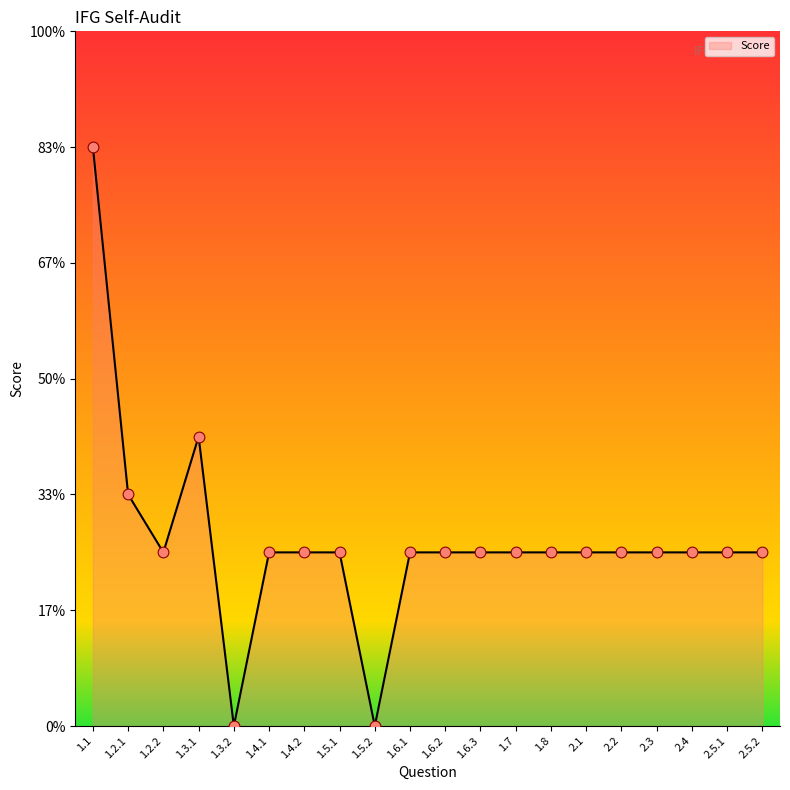

Does the chart have visible grid lines?

No